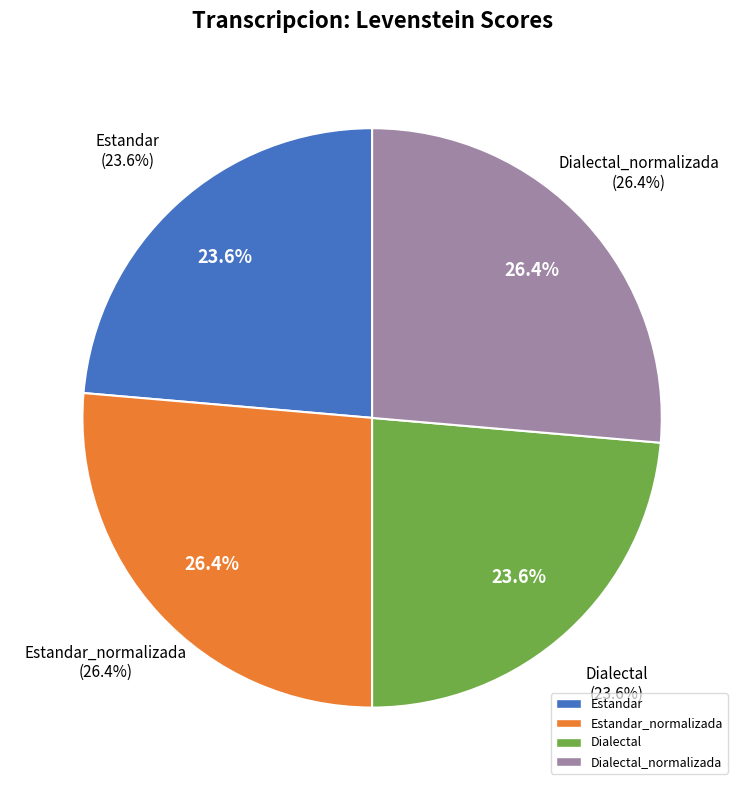

How many segments does this pie chart have?

4